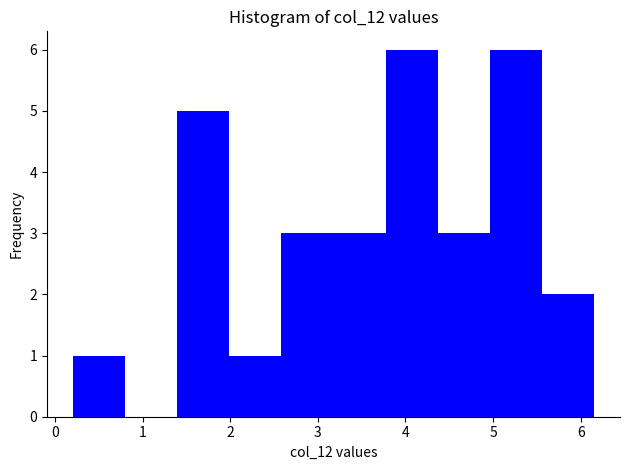

Reading left to right, list every bar in this chart as the range it spans on the x-axis followed by its height. Neither the bar edges nor the heights are printed on the chart, so give them approximately, as read against the axes.

0.2 to 0.8: 1
0.8 to 1.4: 0
1.4 to 2.0: 5
2.0 to 2.6: 1
2.6 to 3.2: 3
3.2 to 3.8: 3
3.8 to 4.4: 6
4.4 to 5.0: 3
5.0 to 5.6: 6
5.6 to 6.2: 2